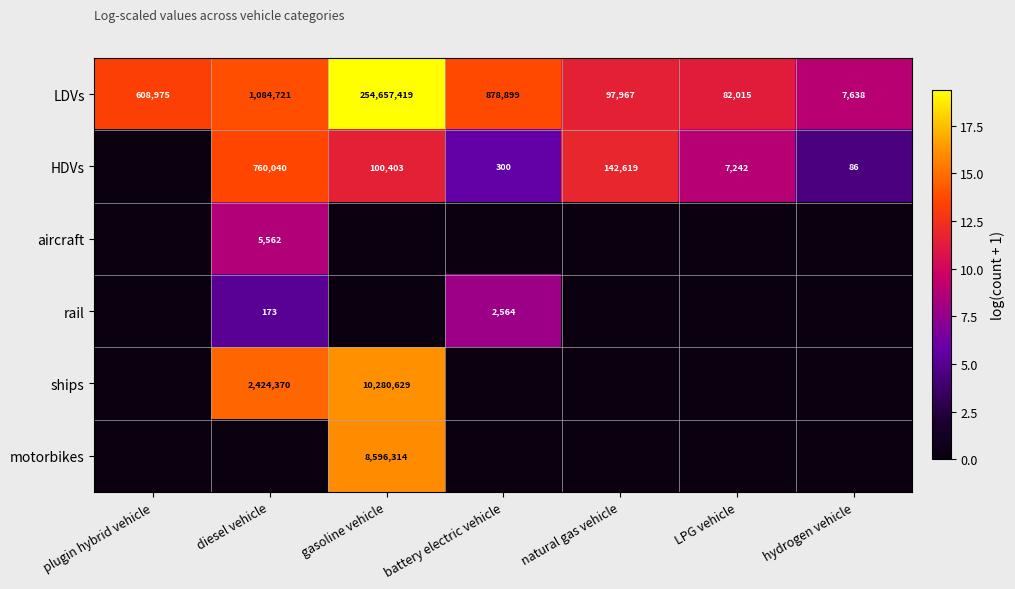

At which category is the sum across all series the highest?

gasoline vehicle